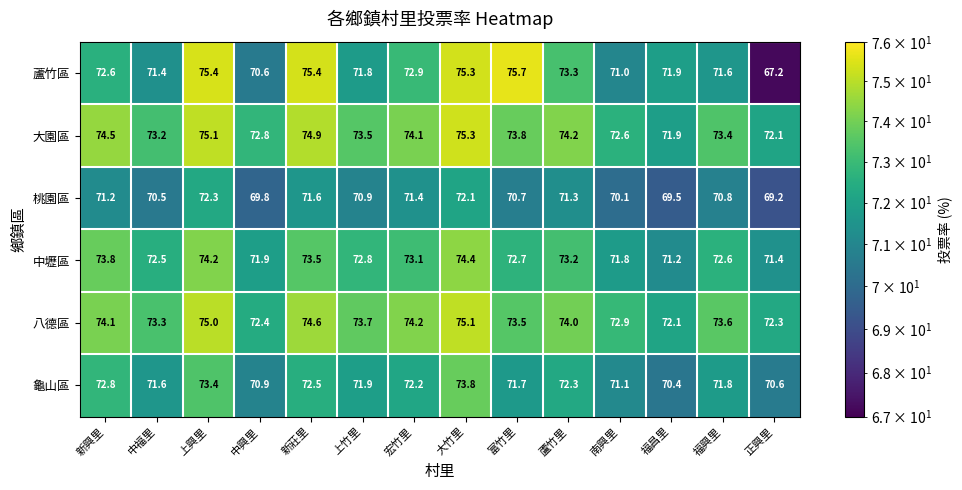

True or false: 大園區 has a value of 15.9 at 南興里.

False